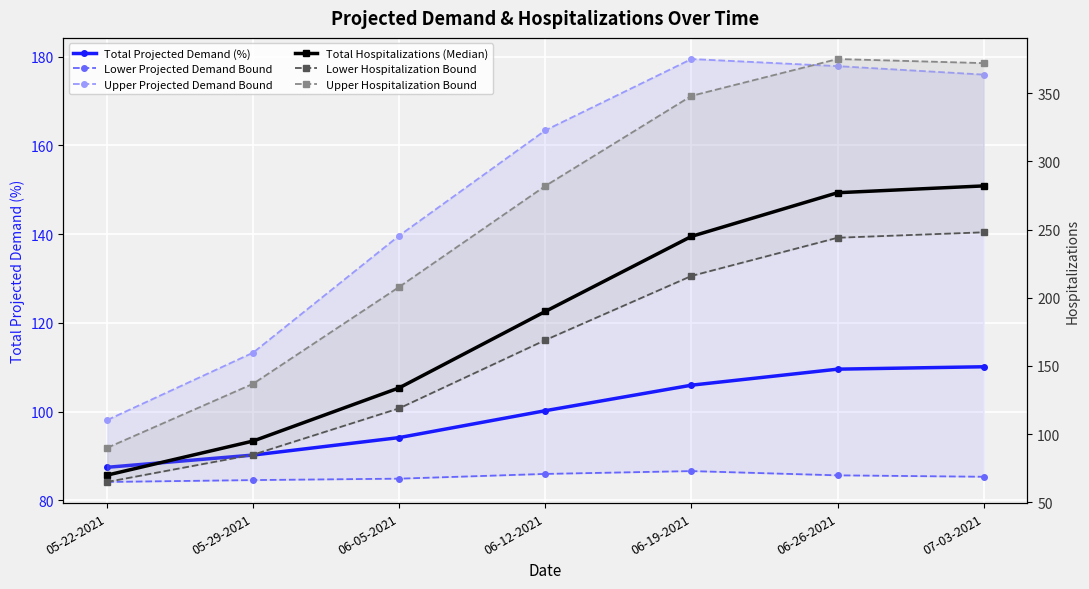

Which series has the widest spread of values?

Upper Hospitalization Bound